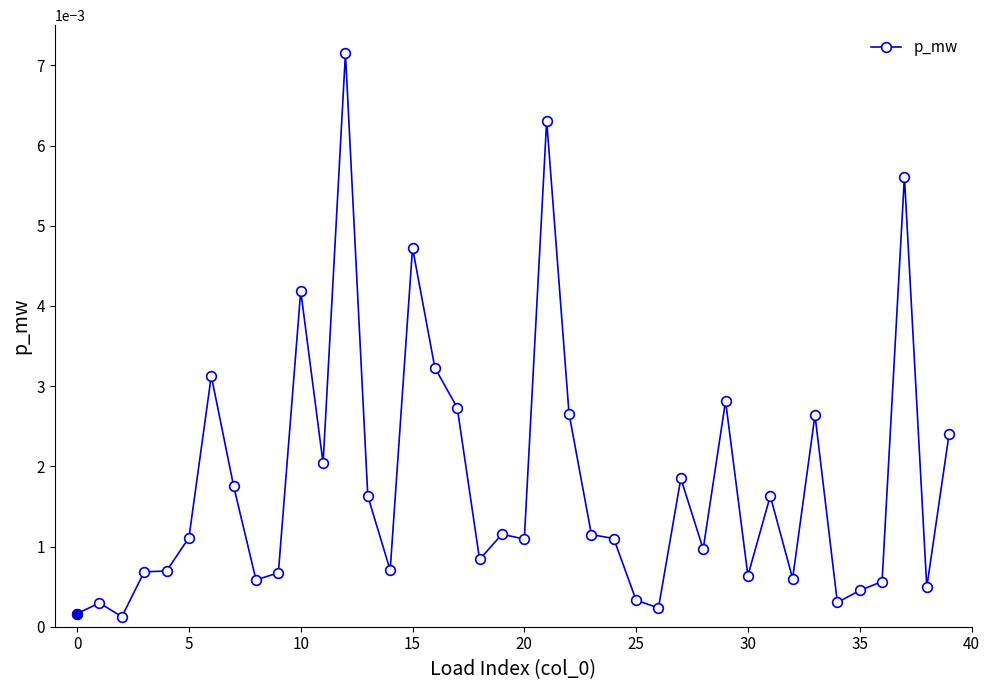

Does the chart display data point markers on the line(s)?

Yes